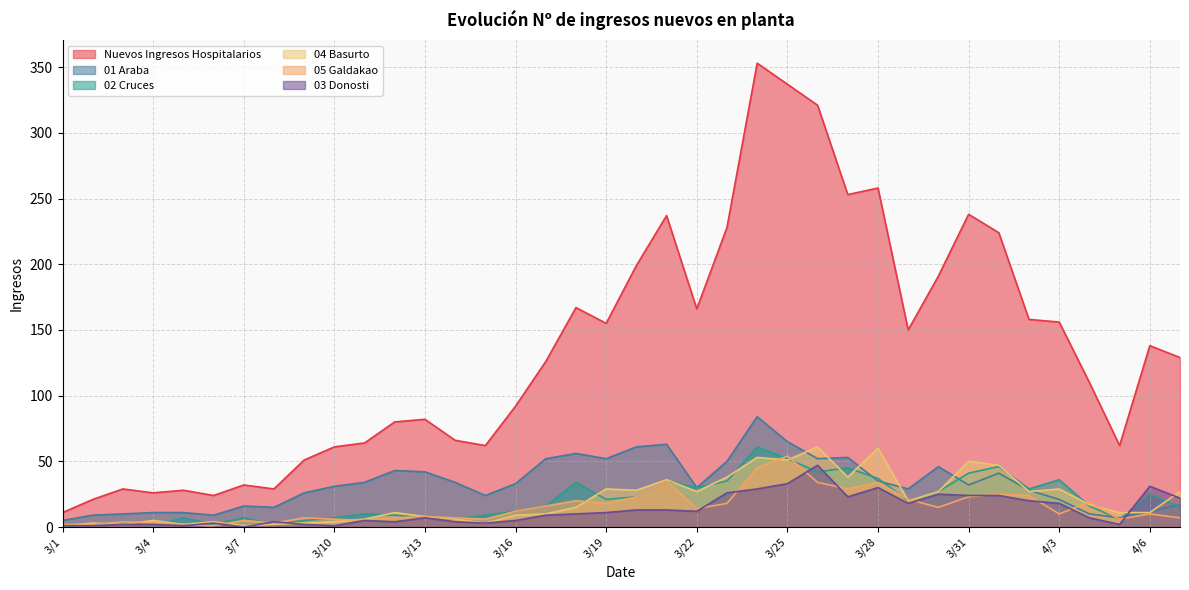

What is the approximate value of 01 Araba at 3/15, to the nearest 5?

25